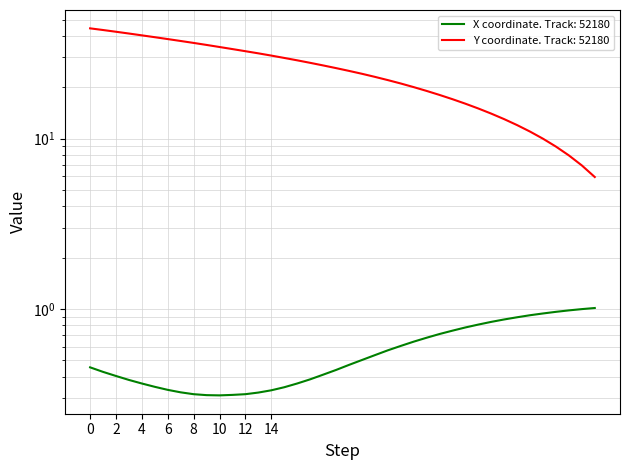

True or false: X and Y intersect in this chart.

False